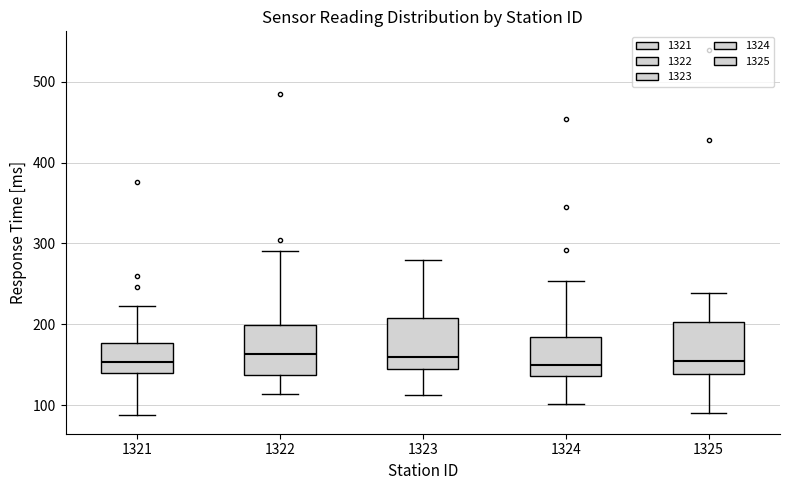

Where does the upper whisker of the box at x = 1325 end on the y-axis? The values are not printed on the chart, so give them approximately, as read against the axis.

240